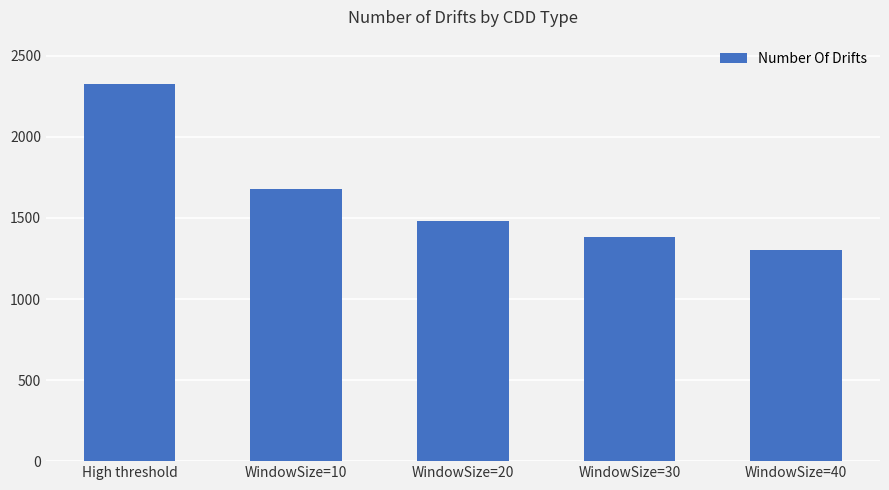

Reading left to right, what are all the values shown in this chart?

High threshold=2325	WindowSize=10=1680	WindowSize=20=1483	WindowSize=30=1381	WindowSize=40=1304